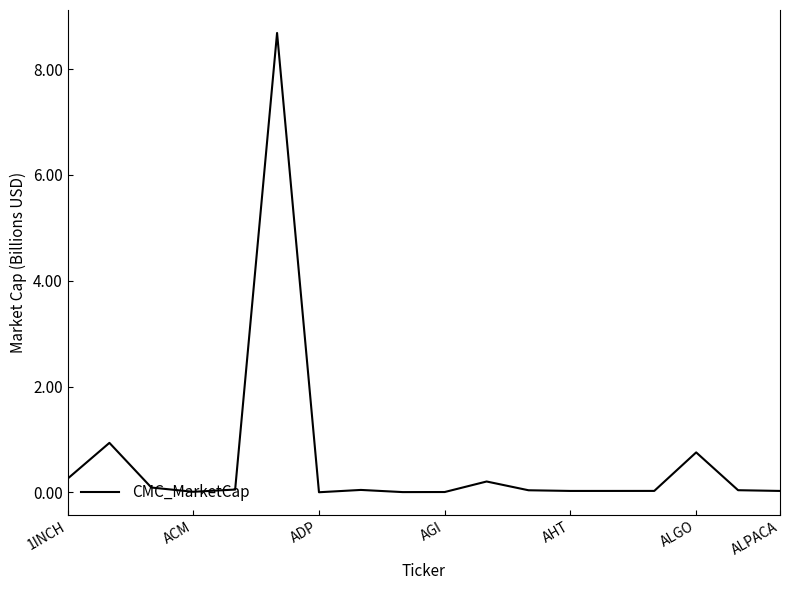

What is the maximum value shown in the chart?

8.7